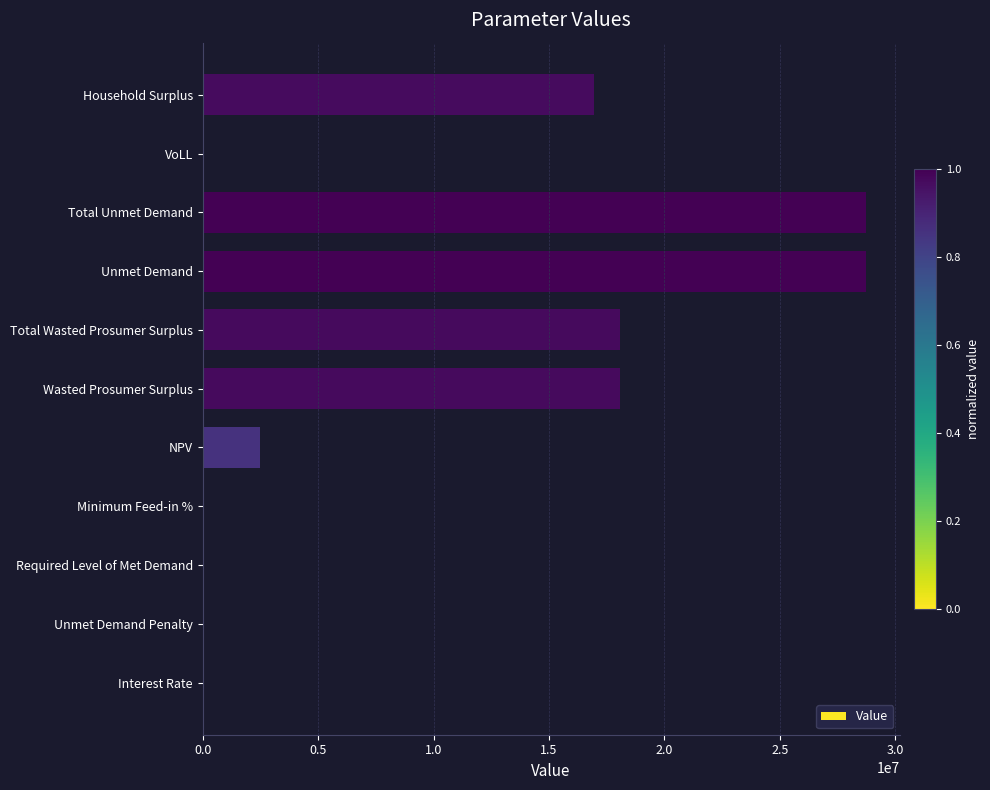

What is the greatest value displayed?

28755855.3